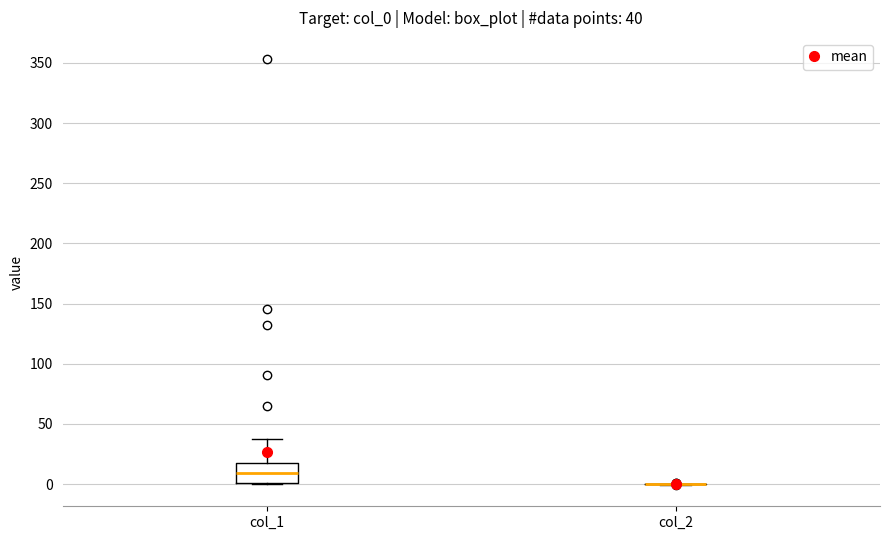

Comparing the boxes themselves (not the whiskers), which one is the tallest?

col_1